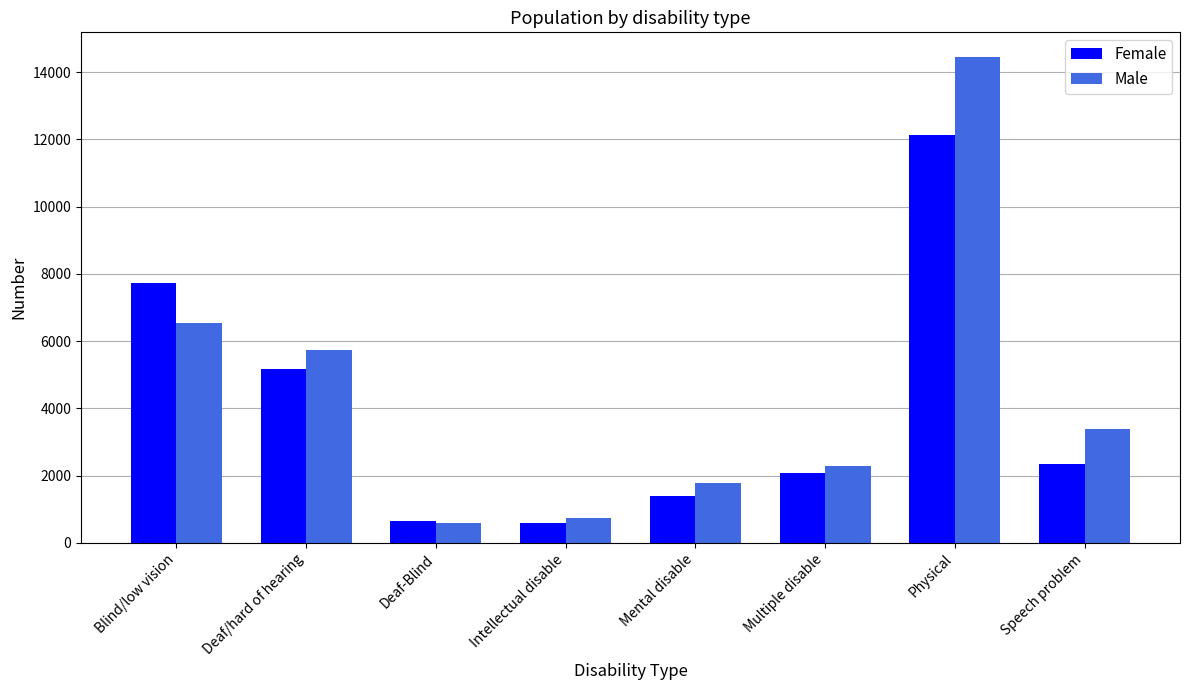

How many categories are shown in the chart?

8